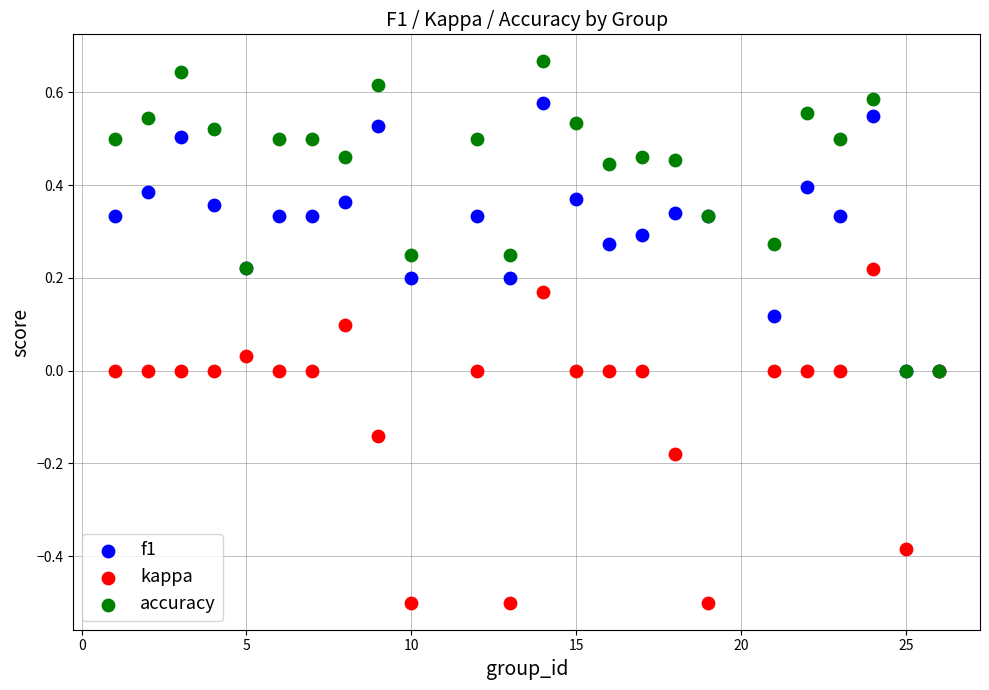

Which series contains the highest Y value?

accuracy